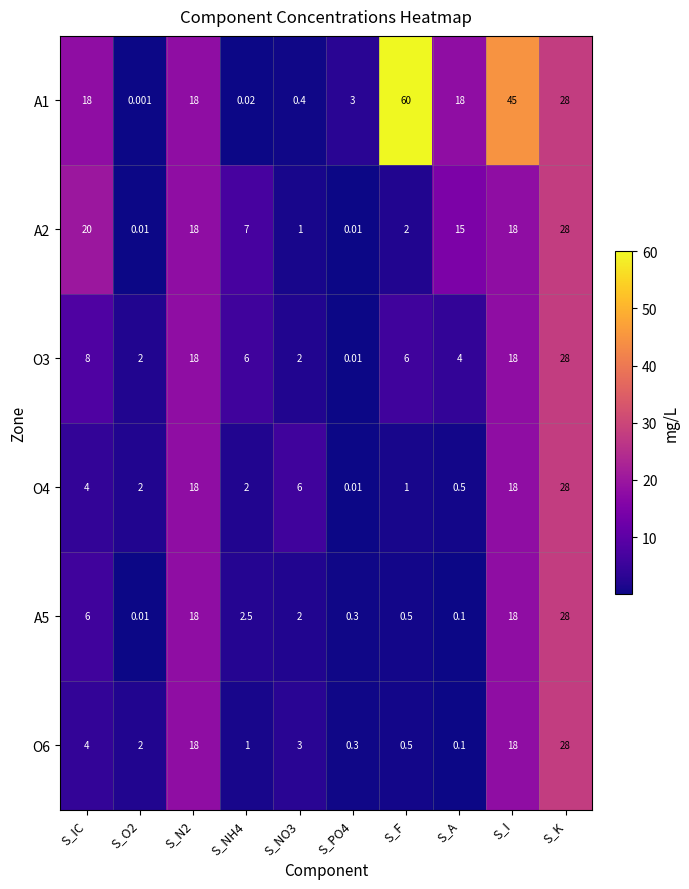

What is the spread (max minus min) of values at S_F?

59.5